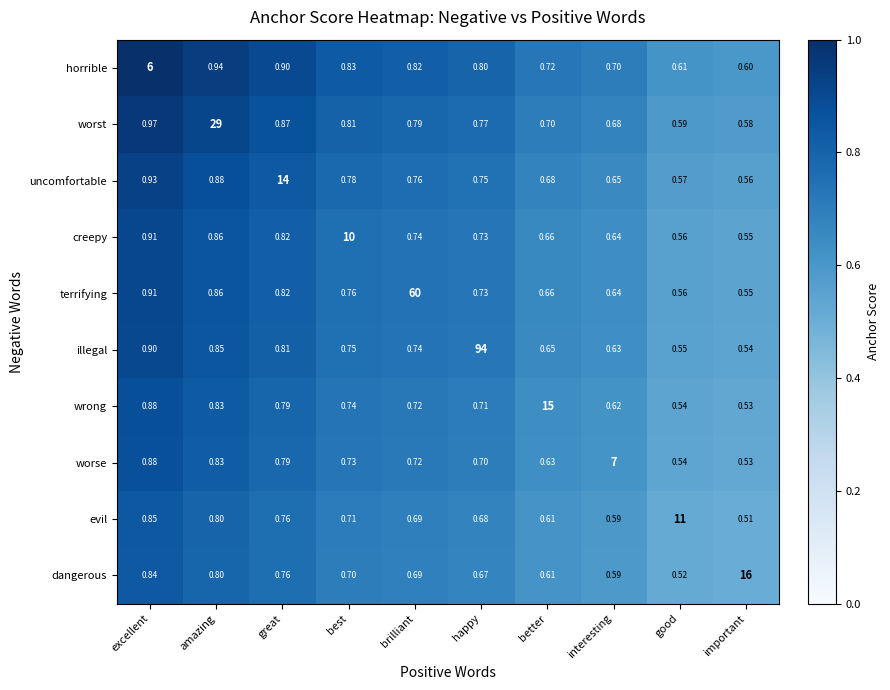

Between amazing and great, which series saw the biggest shift?

worst